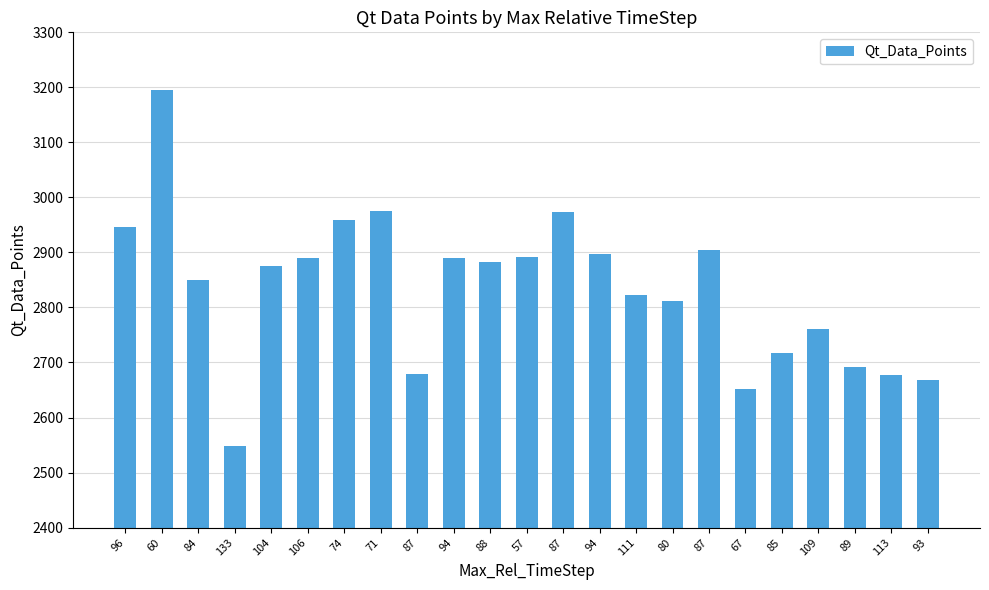

What is the smallest value displayed?

2549